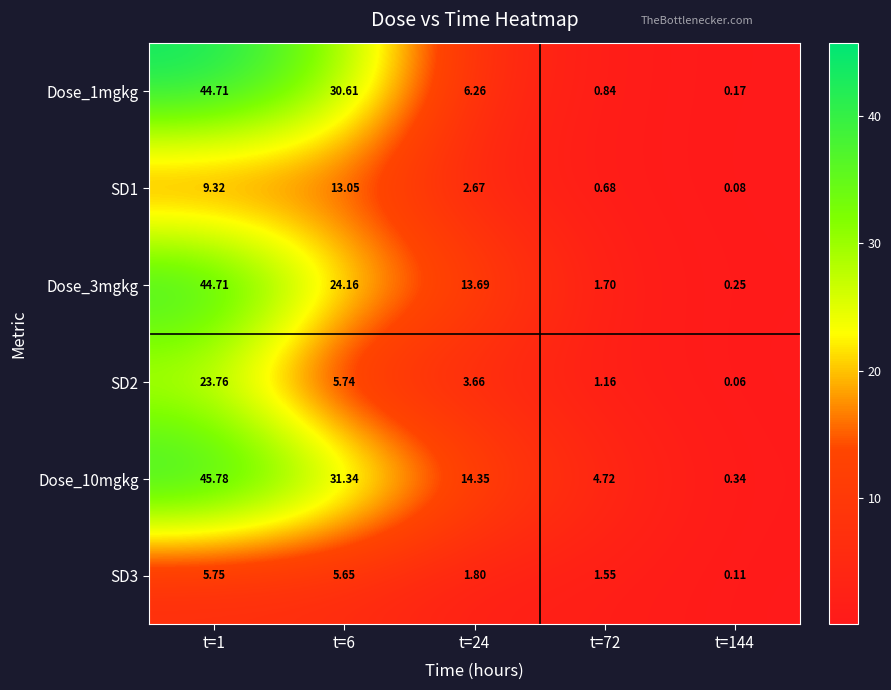

Is the value of Dose_1mgkg at t=72 greater than the value of SD1 at t=1?

No